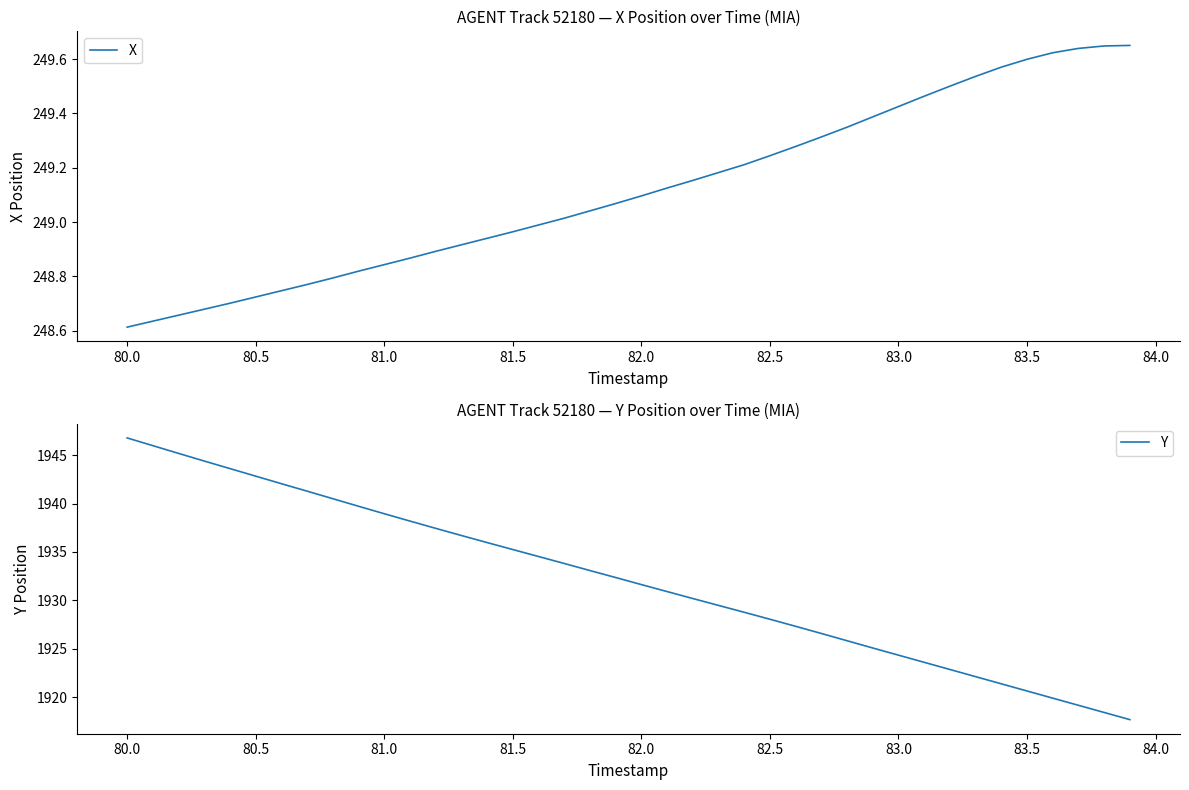

The value of X at 82.0 is 249.1. True or false?

True